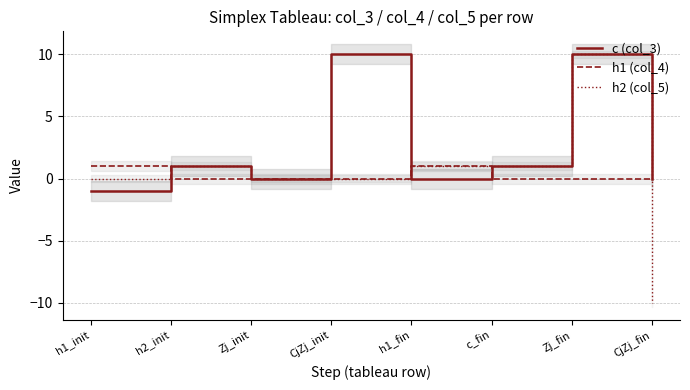

What is the approximate value of h2 (col_5) at c_fin?

1